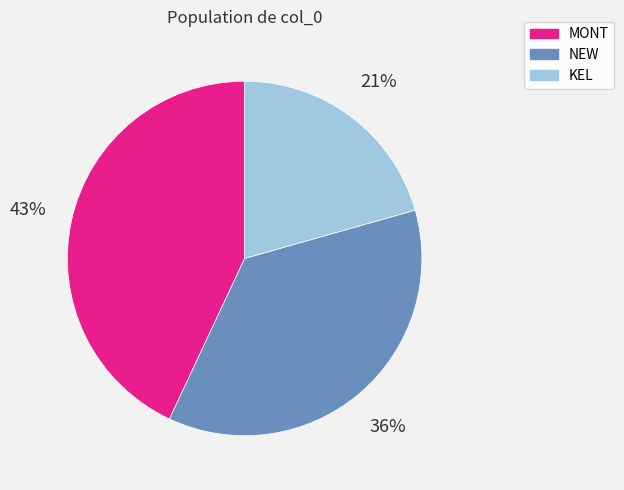

To the nearest percent, what is the difference between the largest and smallest slice percentages?

22%